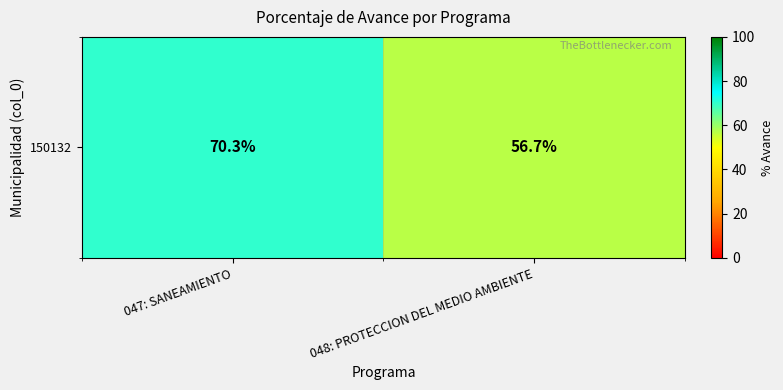

The value at 048: PROTECCION DEL MEDIO AMBIENTE is 29.6. True or false?

False